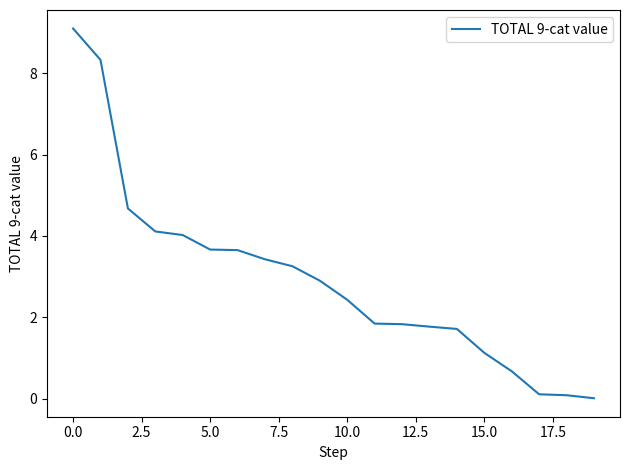

What is the greatest value displayed?

9.1